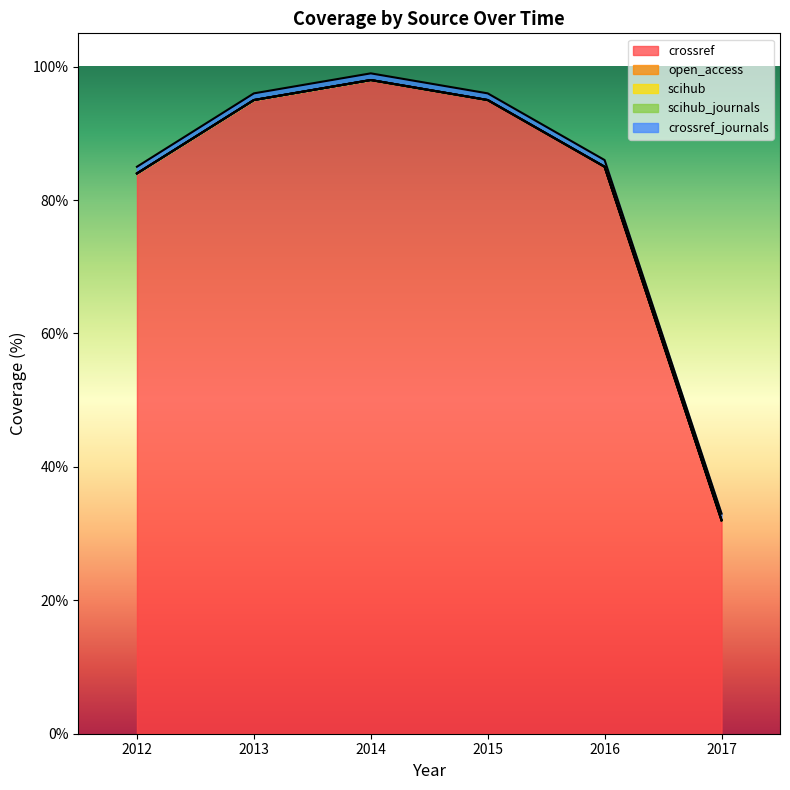

True or false: crossref_journals and open_access cross at least once.

False